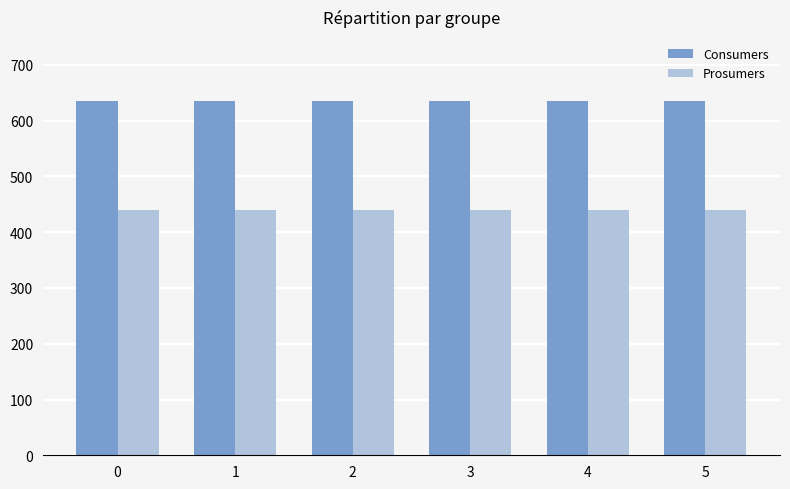

What is the value of the Consumers bar at the 4th from the left?

635